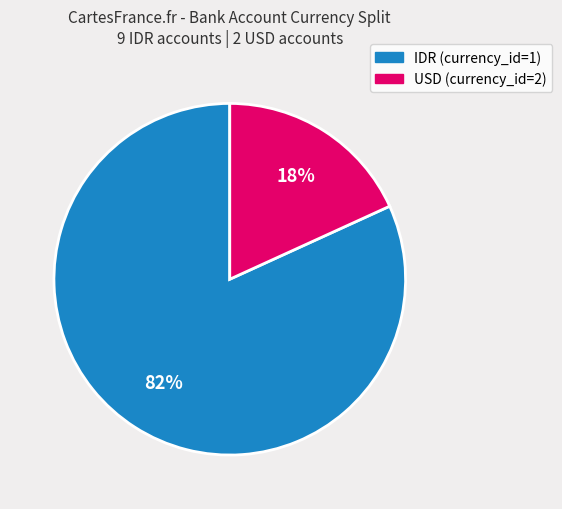

To the nearest percent, what is the average slice percentage?

50%